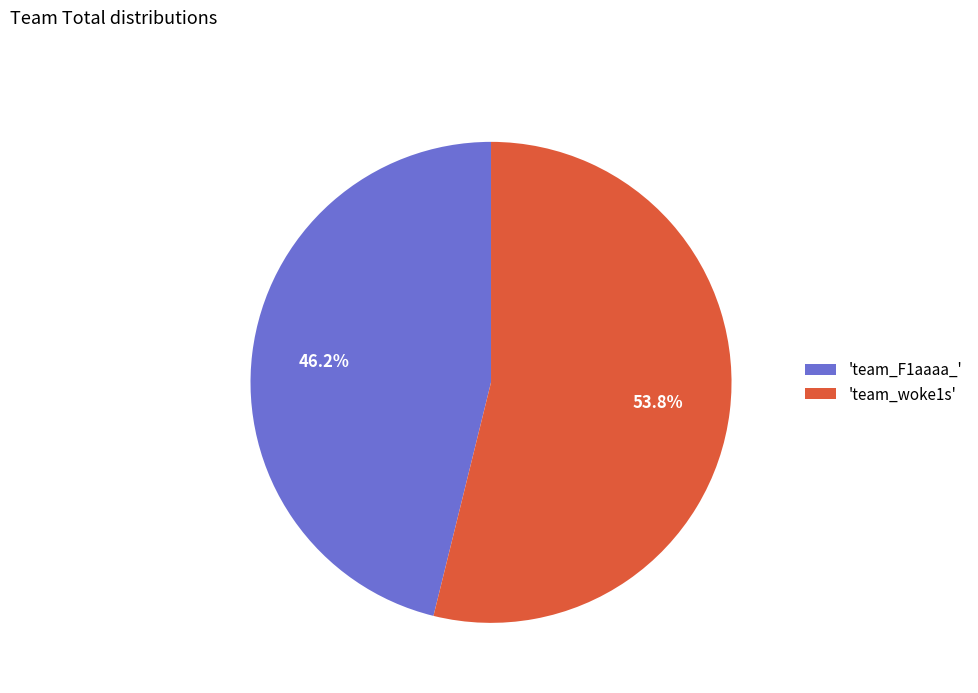

What is the ratio of the value at 'team_F1aaaa_' to the value at 'team_woke1s'?

0.9